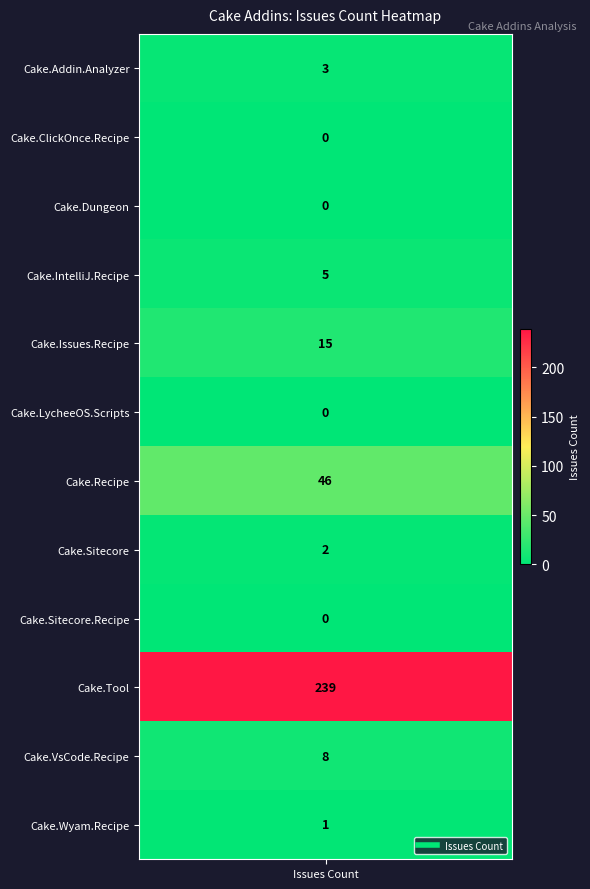

What is the change in value from 4 to 10?

-7